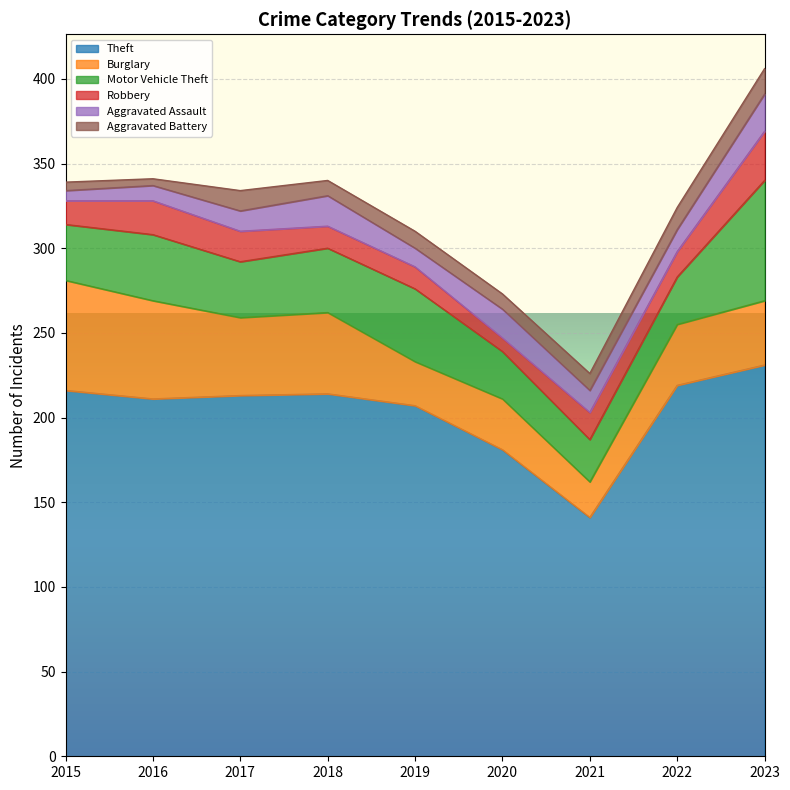

At which label does Robbery first exceed 15?

2016